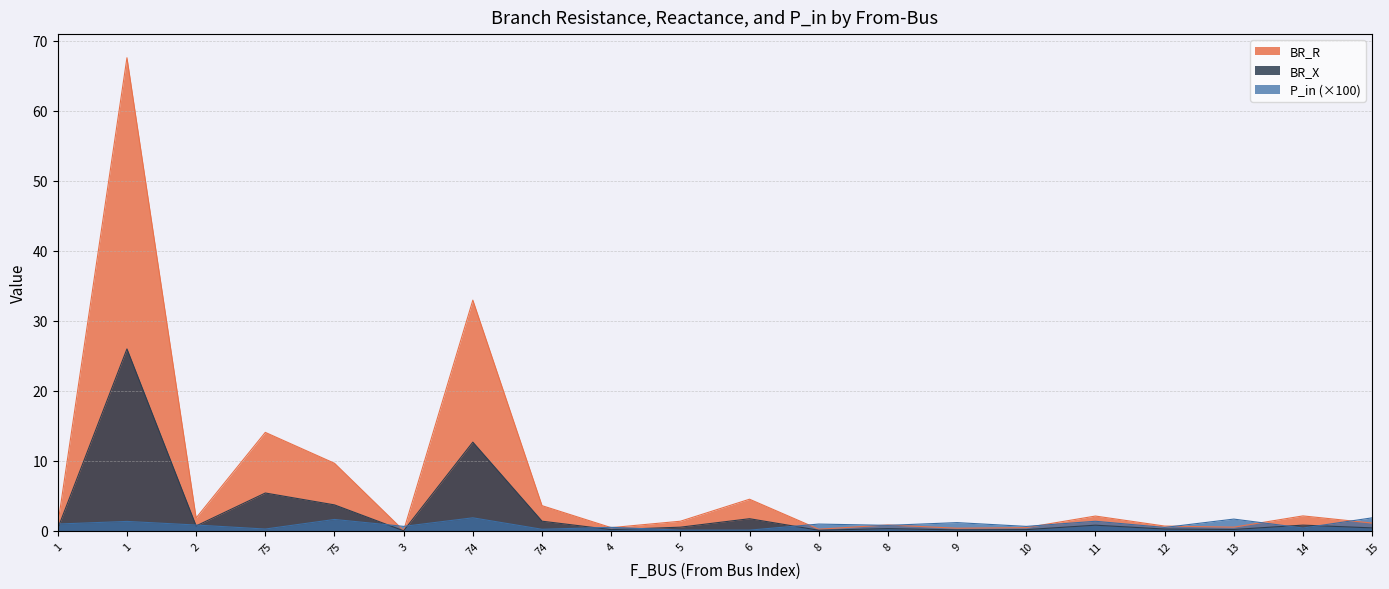

What is the value of the BR_R point at the 15th from the left?

0.5